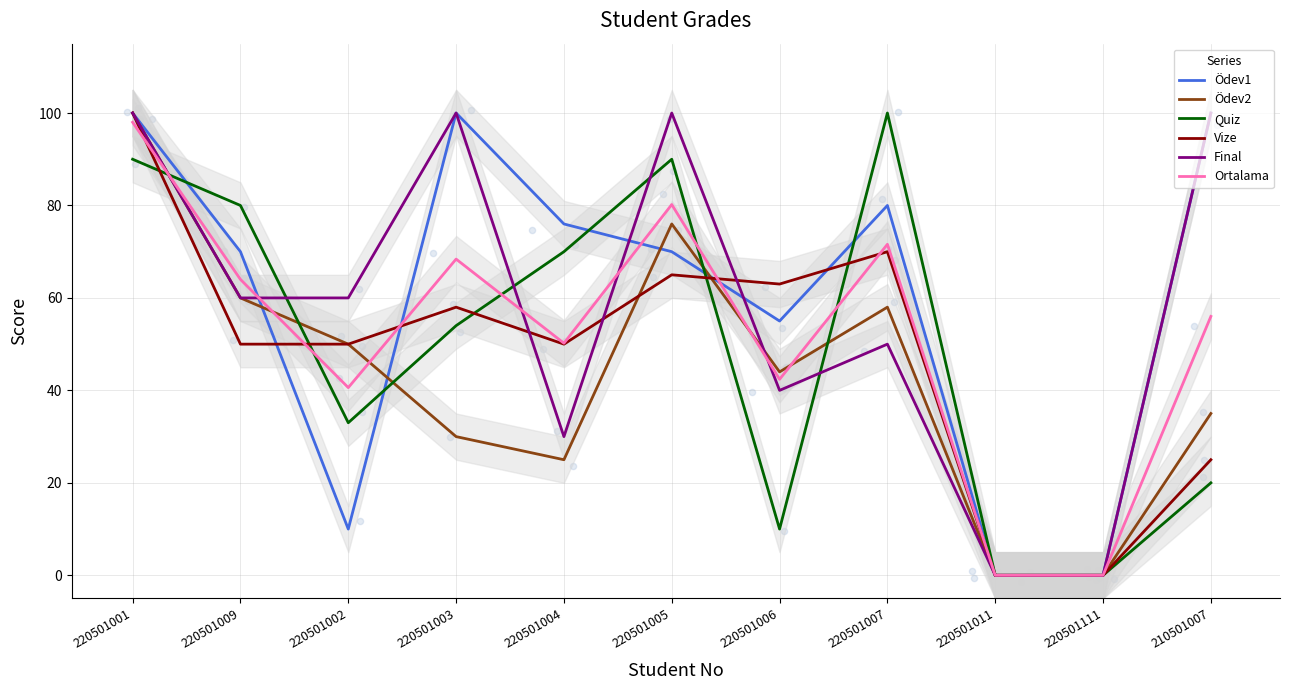

At which category is the sum across all series the highest?

220501001